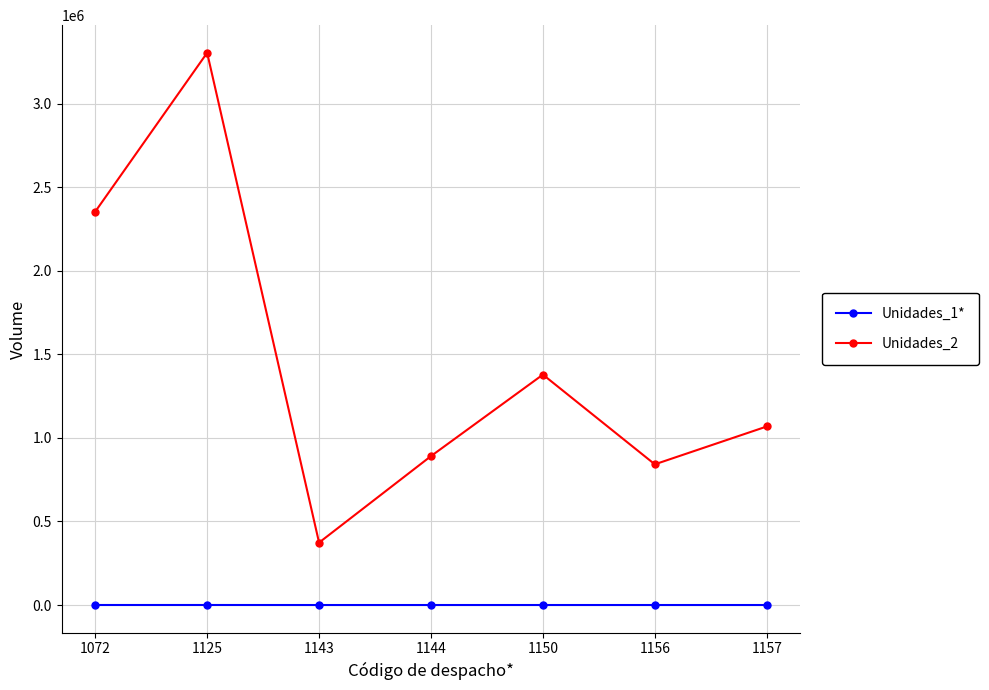

At 1143, list the series in order from smallest to largest.

Unidades_1*, Unidades_2